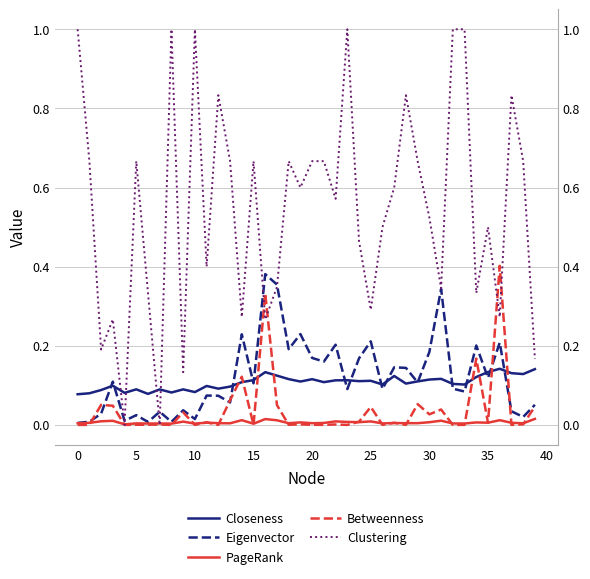

At how many categories does at least one series exceed 0?

40